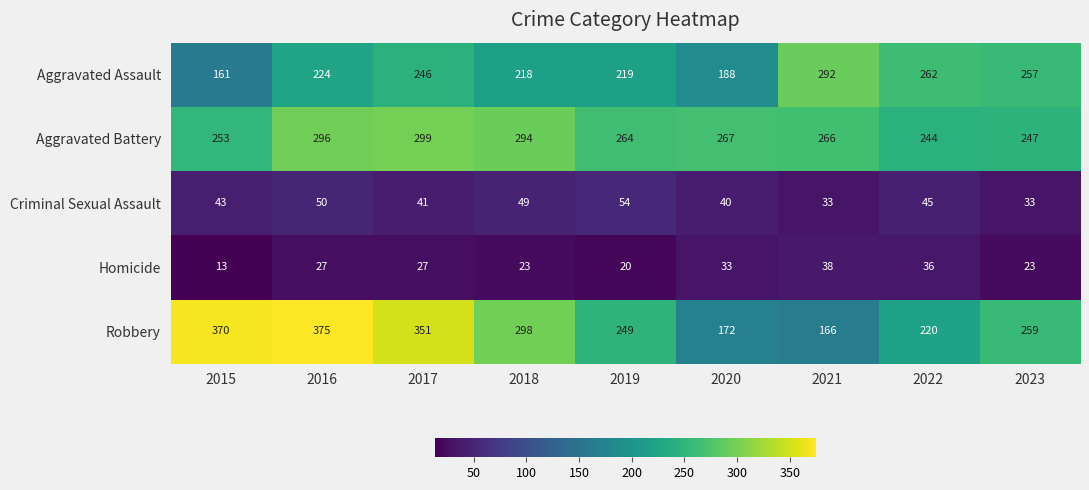

What is the difference between the highest and lowest values at 2022?

226